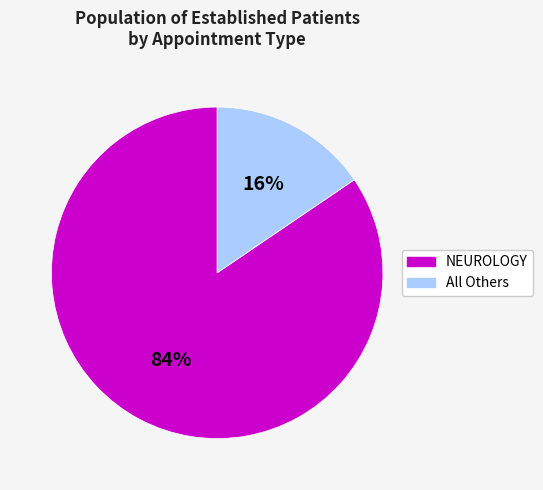

Is there a majority slice in this chart?

Yes